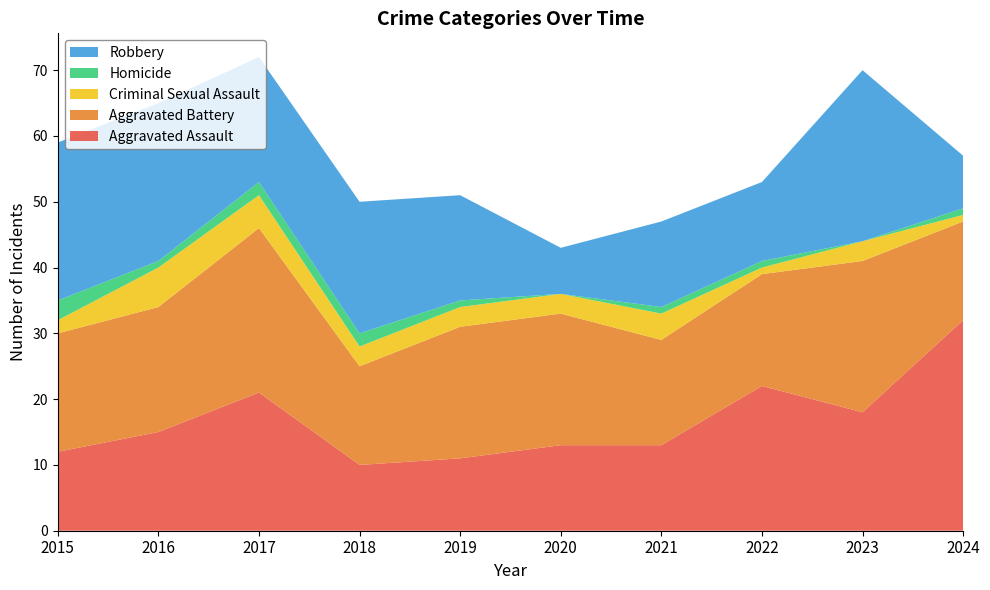

Reading right to left, transcribe all the data shown in this chart.

Aggravated Assault: 2024=32	2023=18	2022=22	2021=13	2020=13	2019=11	2018=10	2017=21	2016=15	2015=12
Aggravated Battery: 2024=15	2023=23	2022=17	2021=16	2020=20	2019=20	2018=15	2017=25	2016=19	2015=18
Criminal Sexual Assault: 2024=1	2023=3	2022=1	2021=4	2020=3	2019=3	2018=3	2017=5	2016=6	2015=2
Homicide: 2024=1	2023=0	2022=1	2021=1	2020=0	2019=1	2018=2	2017=2	2016=1	2015=3
Robbery: 2024=8	2023=26	2022=12	2021=13	2020=7	2019=16	2018=20	2017=19	2016=24	2015=24